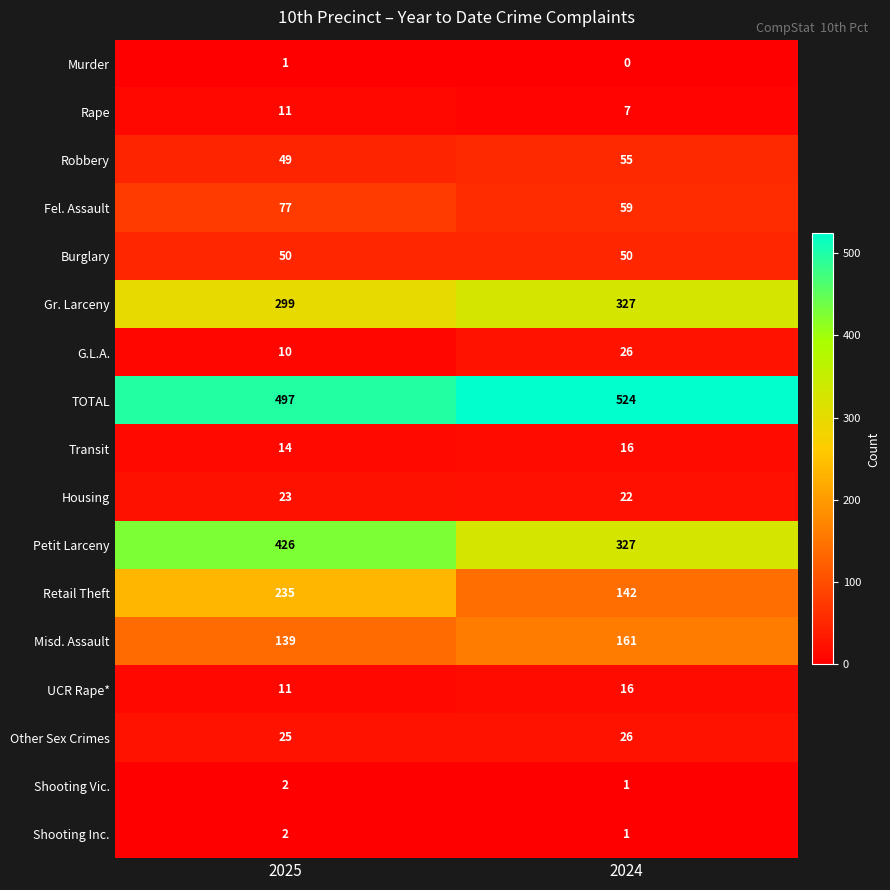

At how many categories does at least one series exceed 418?

2